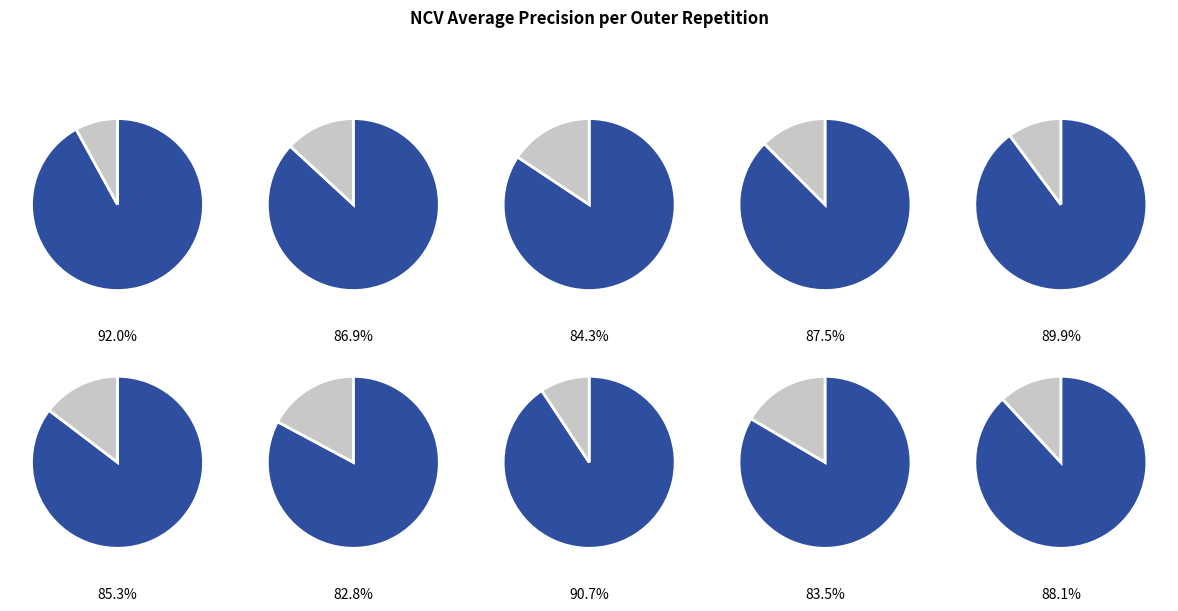

To the nearest percent, what portion does outer-repetition6 represent?

10%